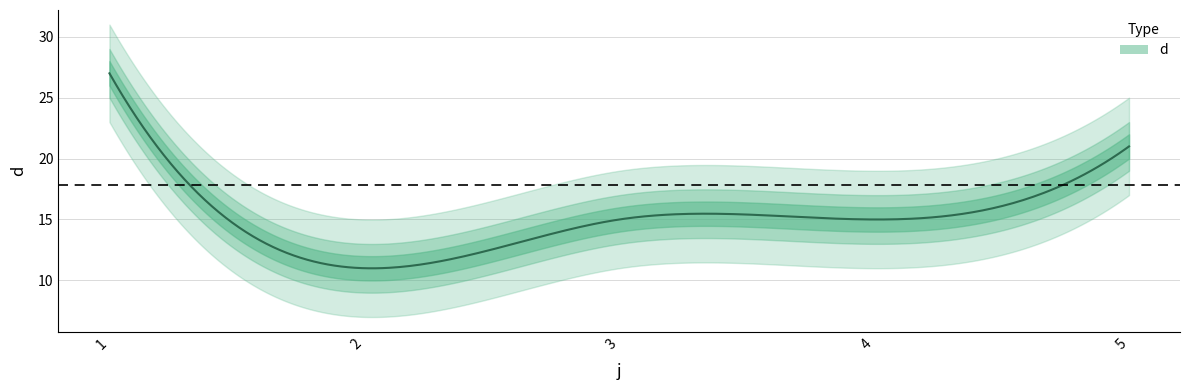

At which category does the chart reach its peak across all series?

1